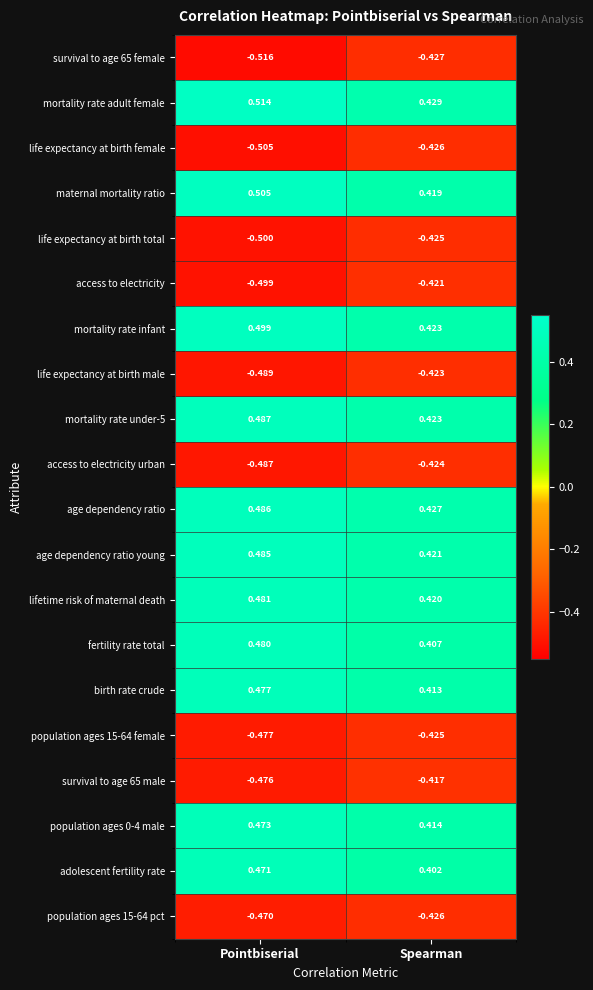

At which label does life expectancy at birth female reach its peak?

Spearman